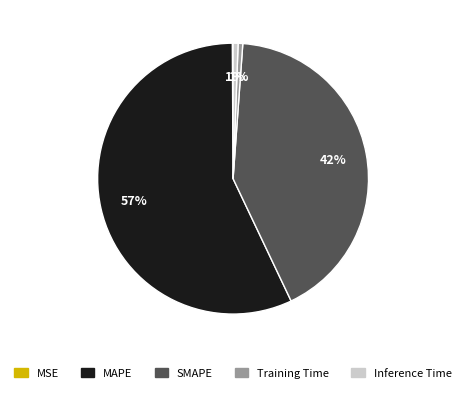

Between Training Time and MAPE, which is larger?

MAPE